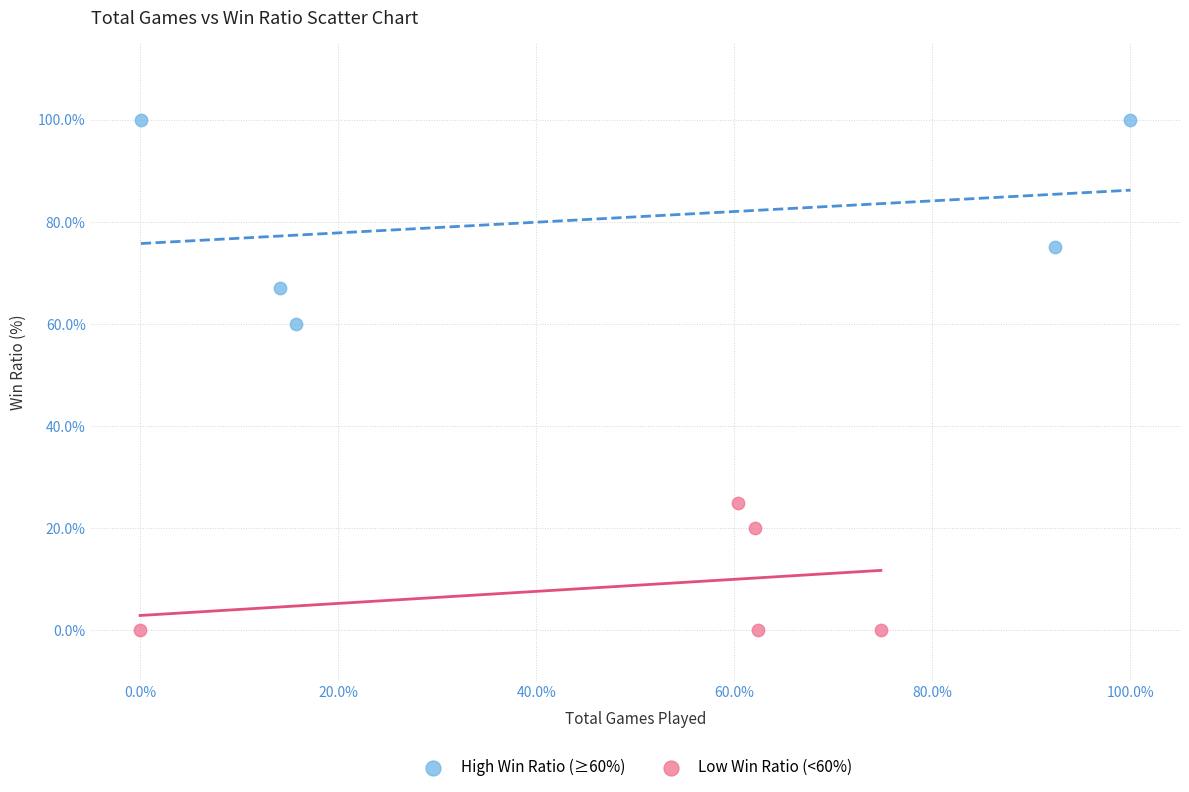

Which series contains the highest Y value?

High Win Ratio (≥60%)